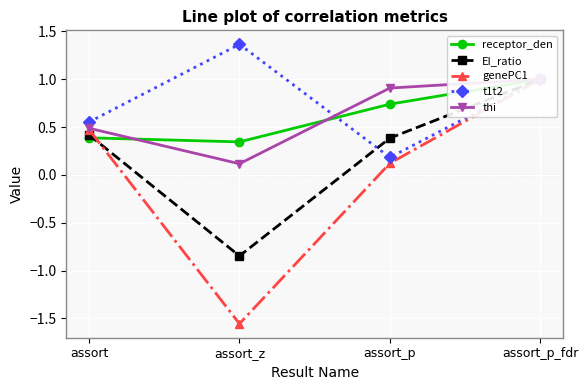

What is the total value across all series at assort_p_fdr?

5.0